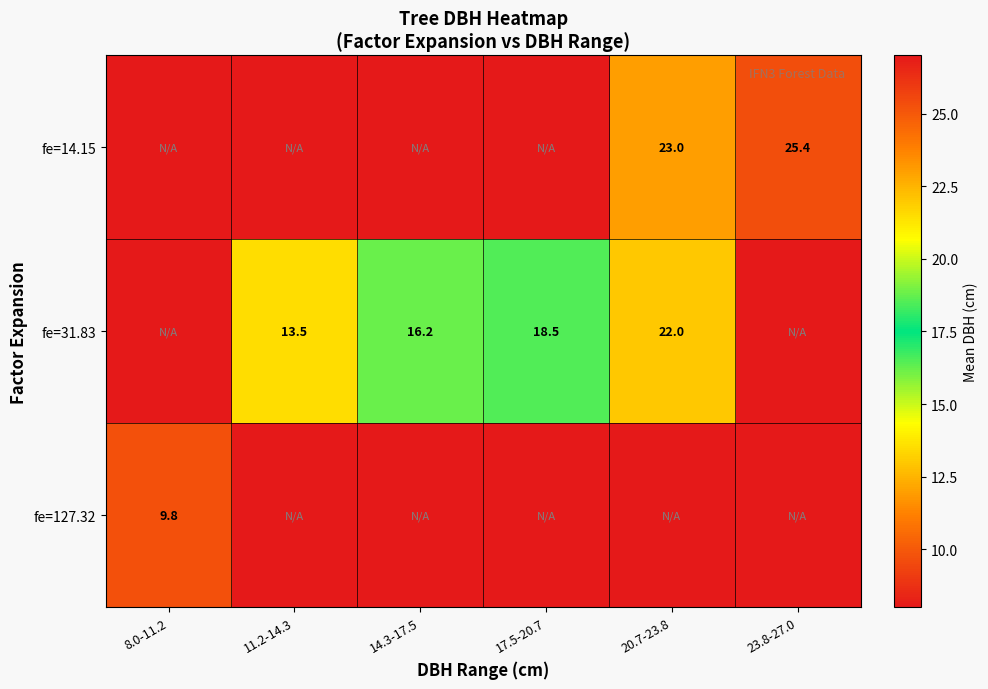

Is it true that fe=14.15 equals 23.0 at 20.7-23.8?

True